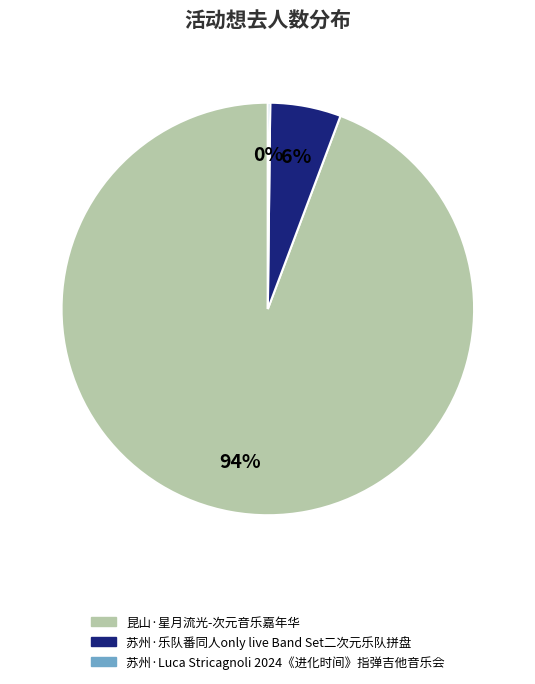

Does any single category account for the majority?

Yes